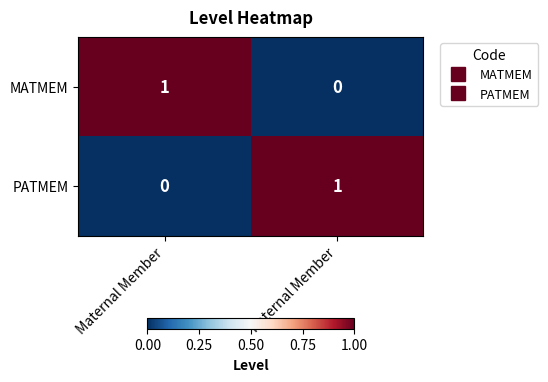

Is it true that MATMEM equals 1 at Maternal Member?

True